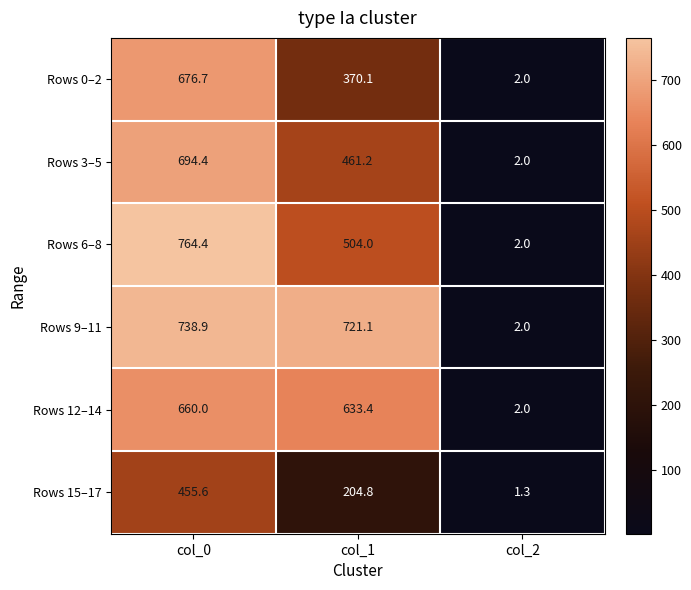

How many data points in Rows 3–5 are above 461?

2